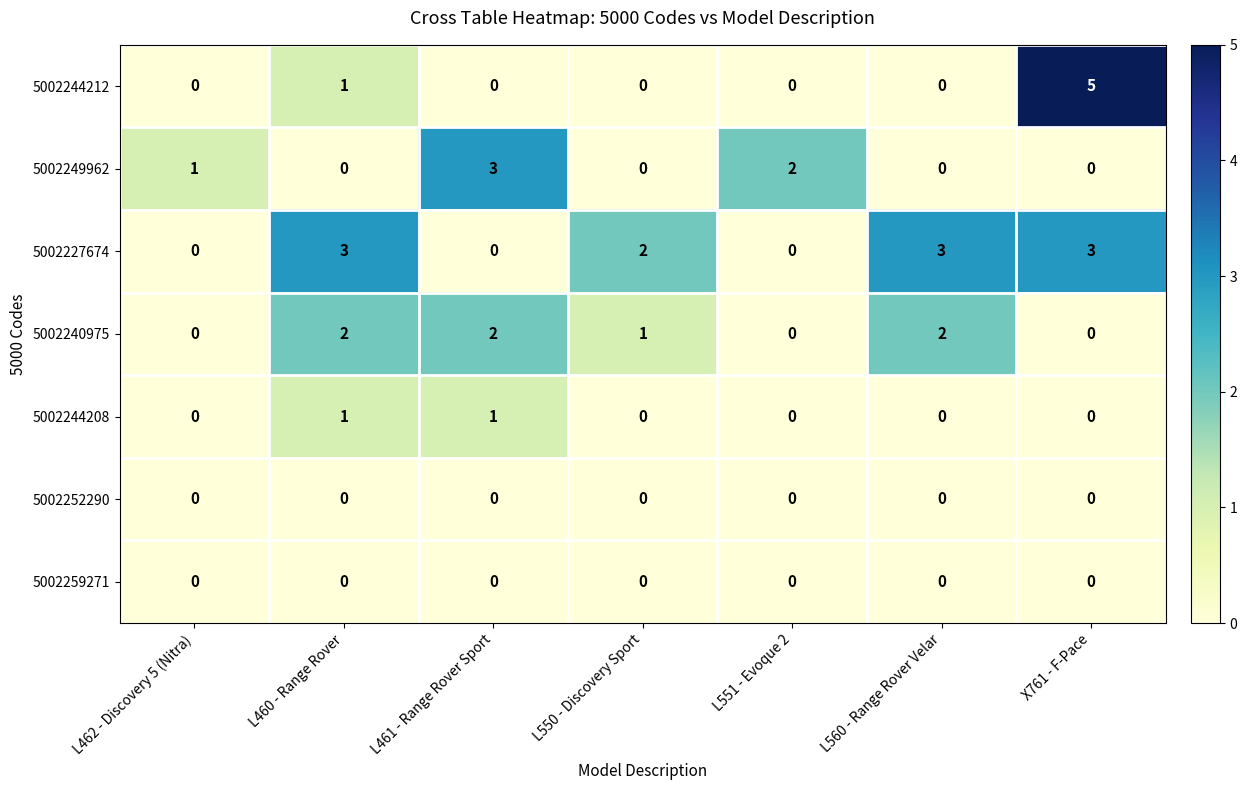

At which label is 5002240975 closest to 1?

L550 - Discovery Sport